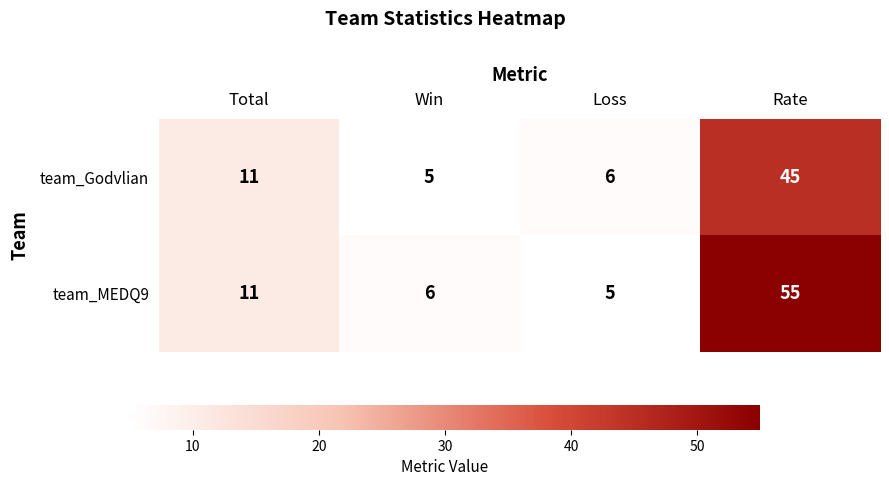

What is the difference between the team_MEDQ9 values at Rate and Total?

44